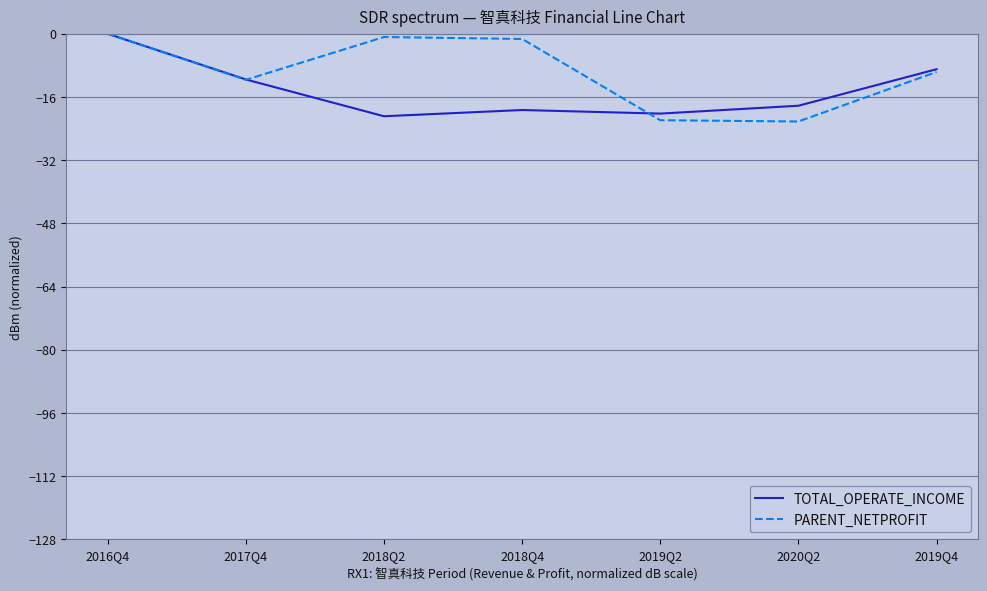

At which category does TOTAL_OPERATE_INCOME reach its first local valley?

2018Q2